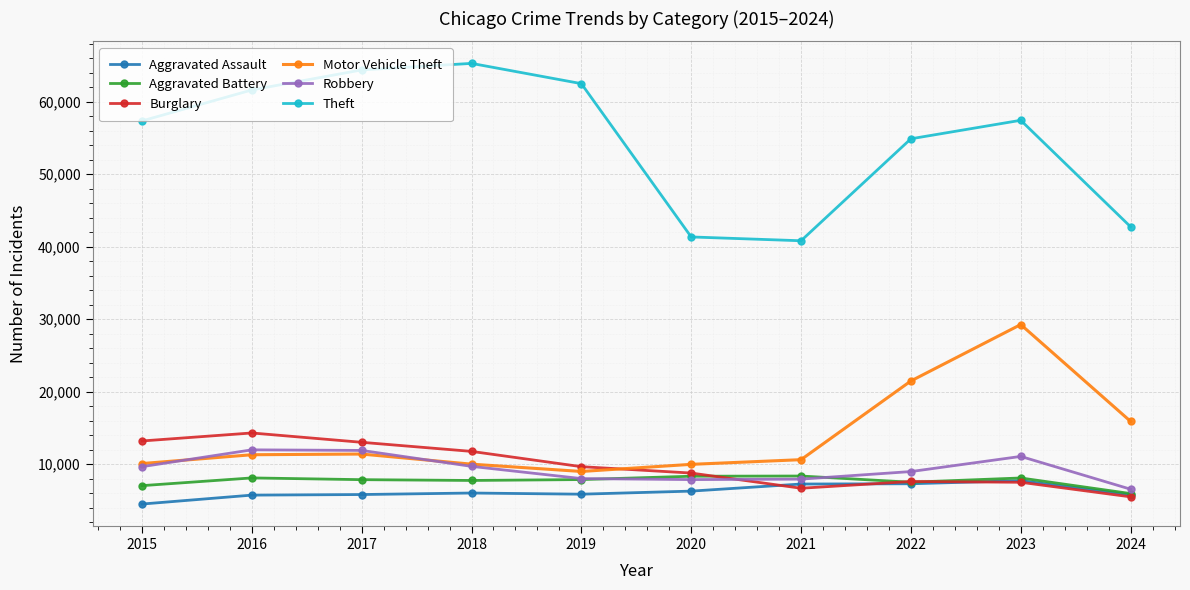

The Burglary series shows 8797 at 2024. True or false?

False